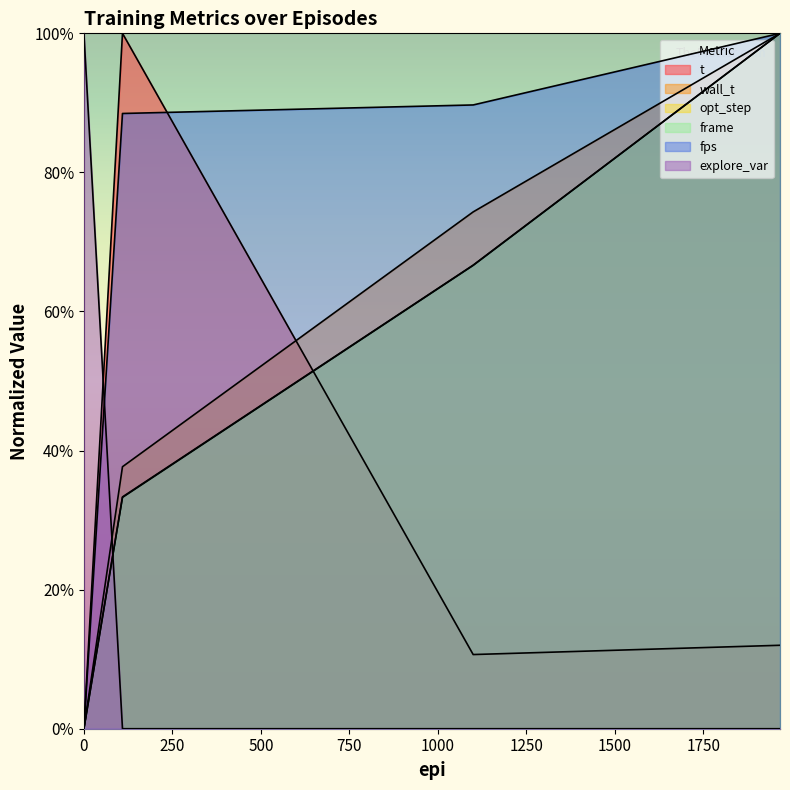

After their last crossing, which series has the higher values: explore_var or opt_step?

opt_step